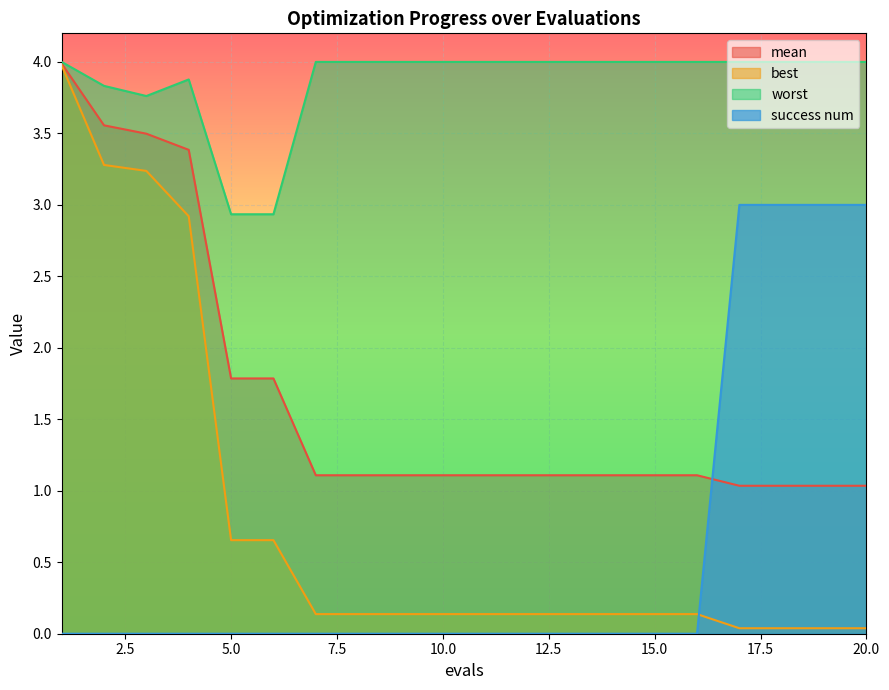

Rank the series by their maximum value, from highest to lowest.

worst, mean, best, success num